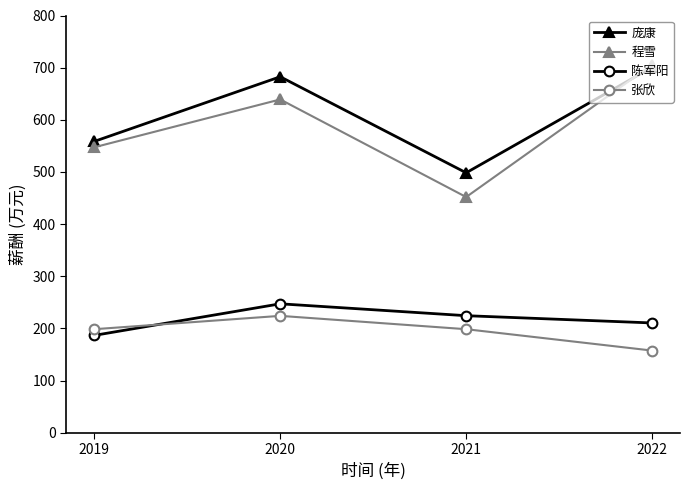

At which label is 程雪 closest to 578?

2019